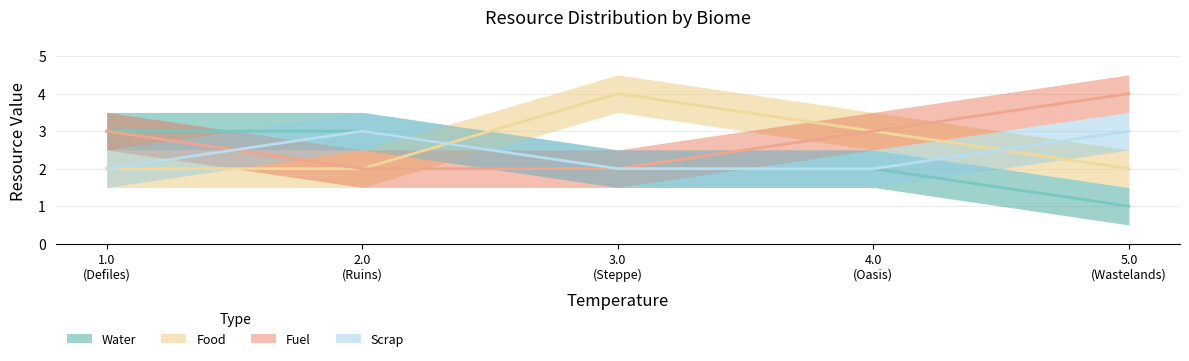

Which series has the largest total across all categories?

Fuel